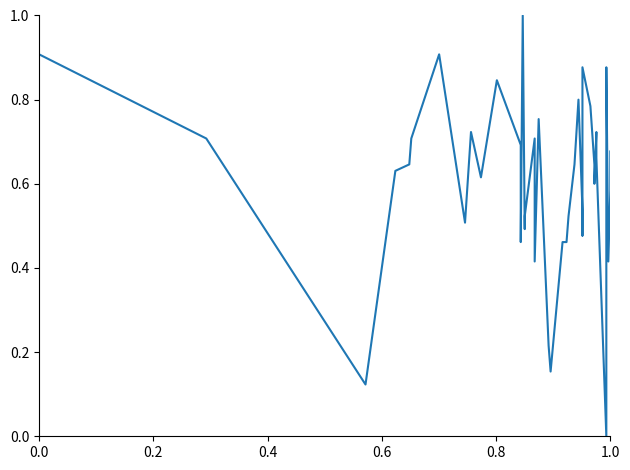

How many series are shown in this chart?

1